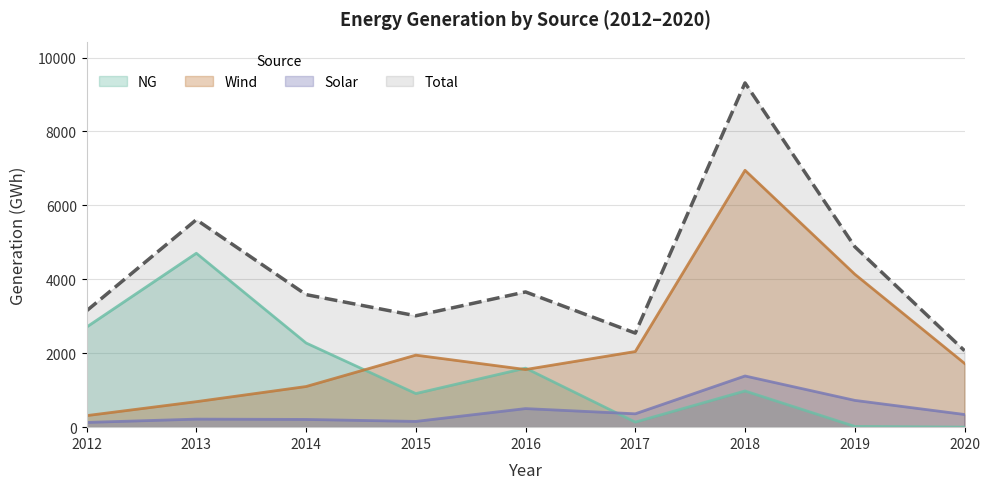

How many interior local peaks does the Total series have?

3